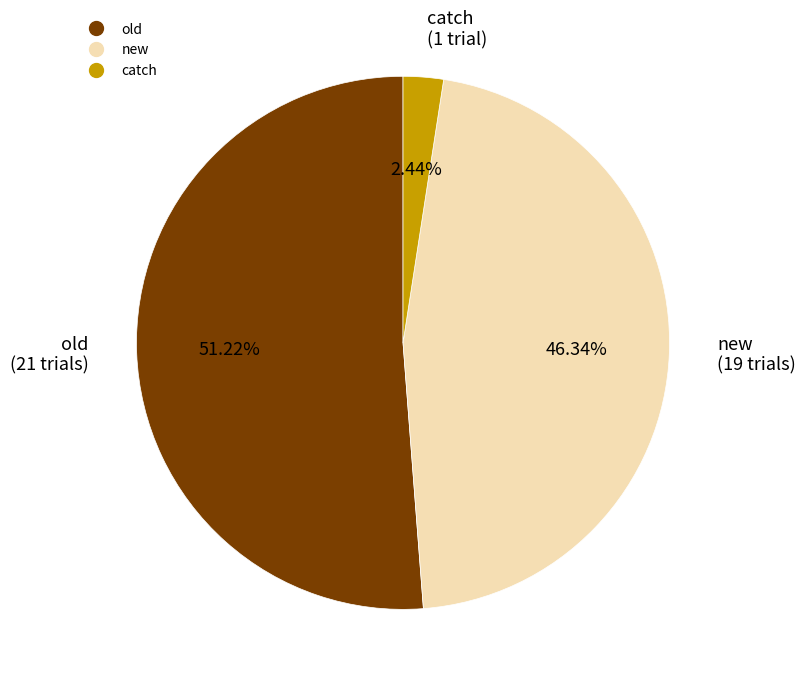

Rank the categories by value from highest to lowest.

old, new, catch